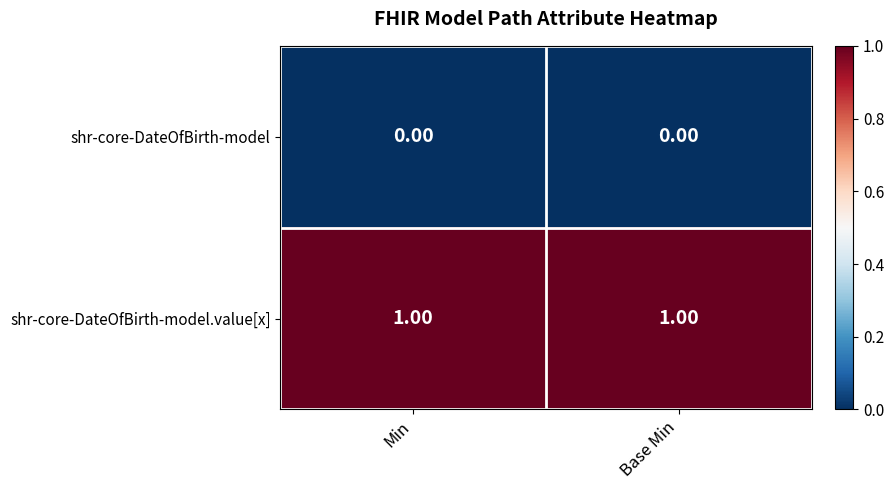

Which series has the largest total across all categories?

shr-core-DateOfBirth-model.value[x]